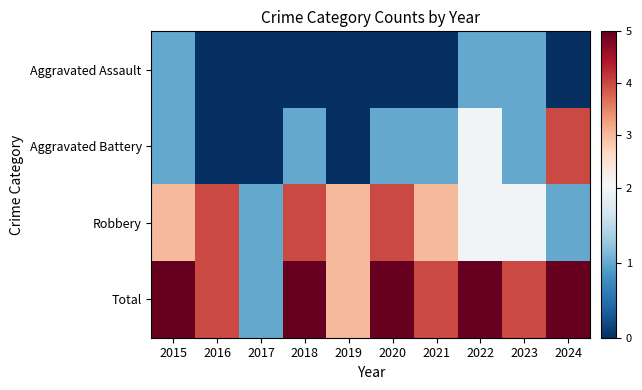

Reading right to left, transcribe all the data shown in this chart.

Aggravated Assault: 2024=0	2023=1	2022=1	2021=0	2020=0	2019=0	2018=0	2017=0	2016=0	2015=1
Aggravated Battery: 2024=4	2023=1	2022=2	2021=1	2020=1	2019=0	2018=1	2017=0	2016=0	2015=1
Robbery: 2024=1	2023=2	2022=2	2021=3	2020=4	2019=3	2018=4	2017=1	2016=4	2015=3
Total: 2024=5	2023=4	2022=5	2021=4	2020=5	2019=3	2018=5	2017=1	2016=4	2015=5